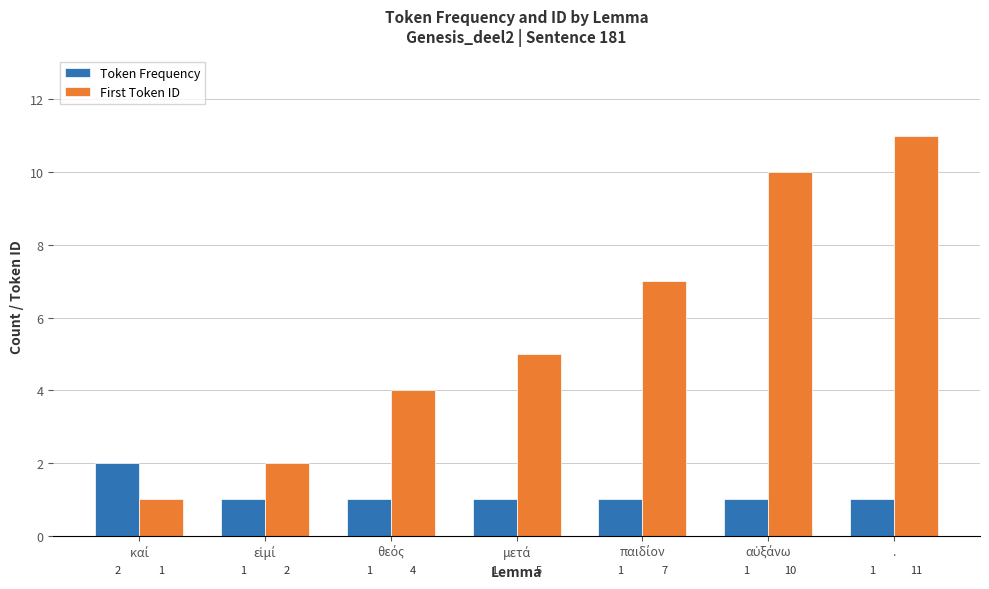

Rank the series at . from highest to lowest value.

First Token ID, Token Frequency